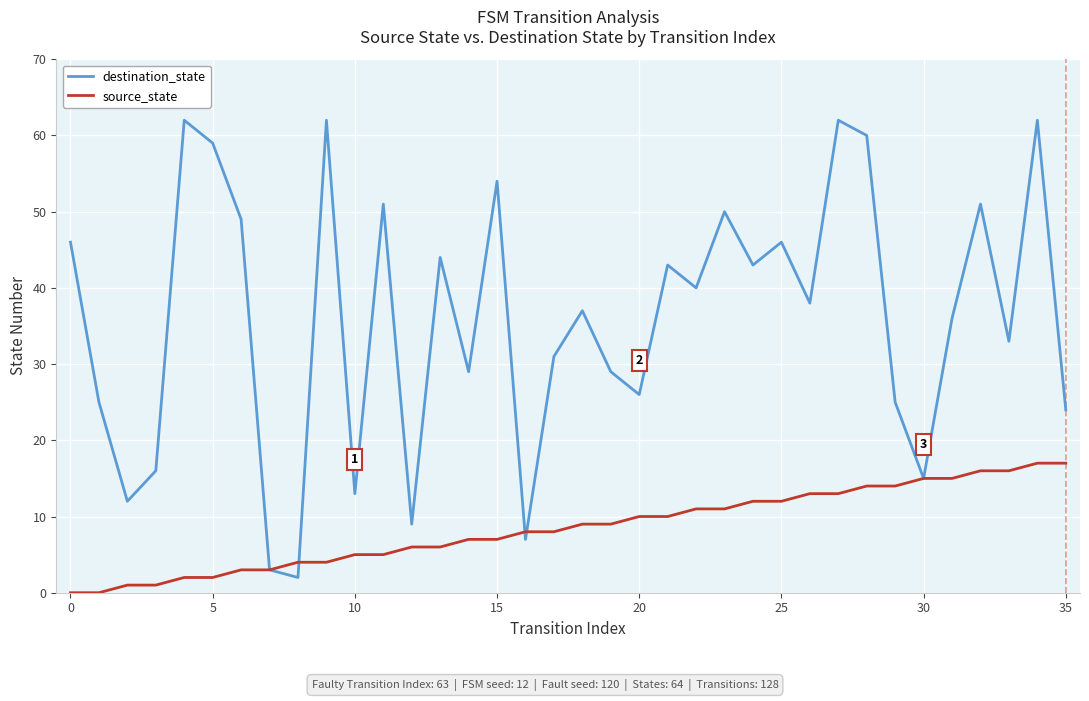

What is the sum of all source_state values?

306